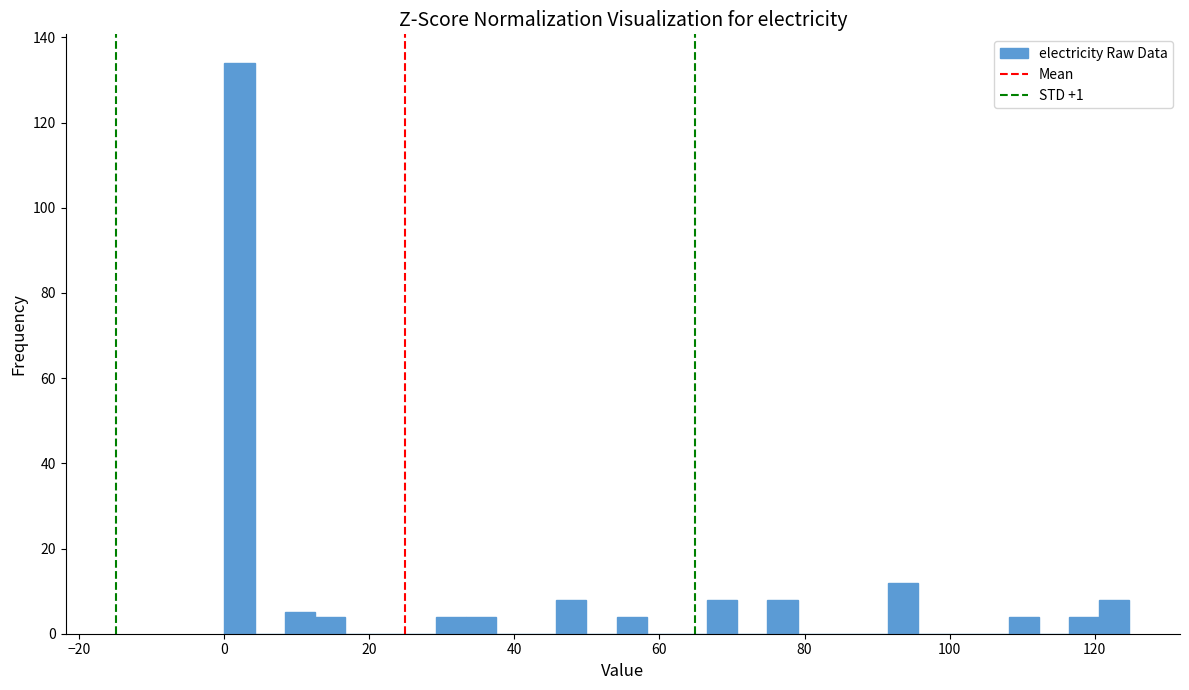

Read against the x-axis, roughly where is the centre of the tallest bar?

2